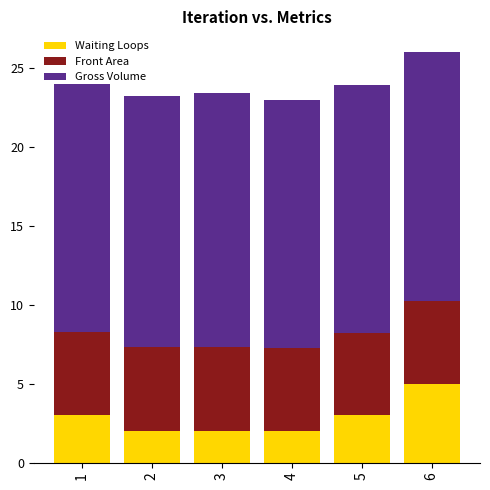

What is the value of the Waiting Loops bar at the 5th from the left?

3.0